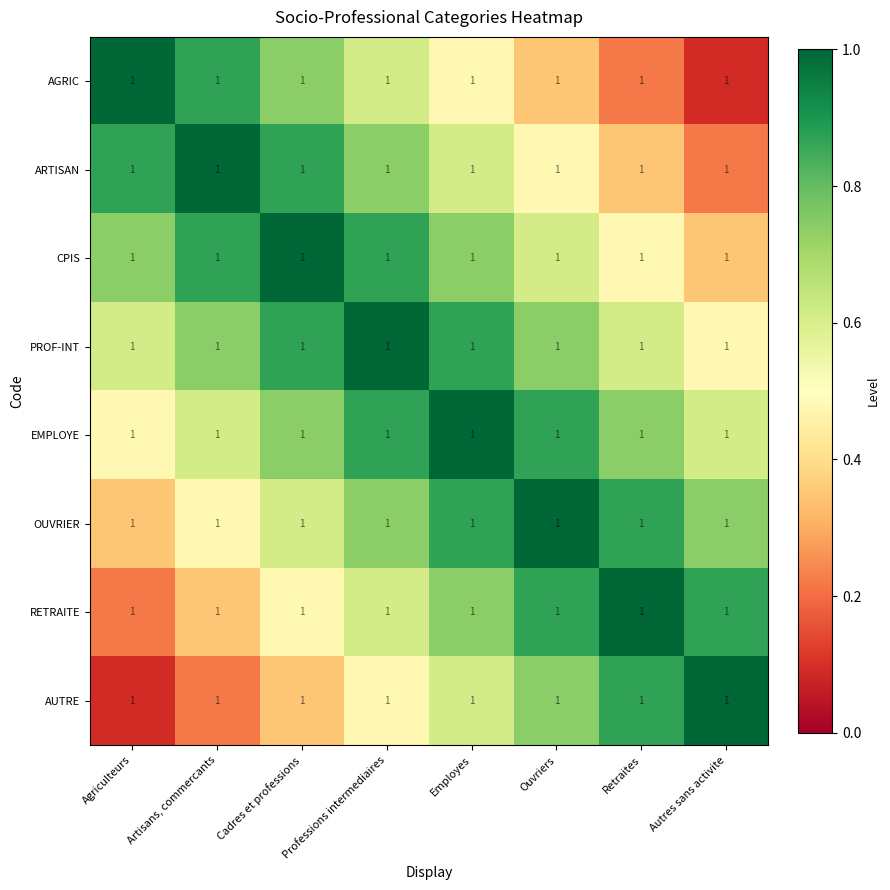

At Retraites, list the series in order from largest to smallest.

RETRAITE, OUVRIER, AUTRE, EMPLOYE, PROF-INT, CPIS, ARTISAN, AGRIC